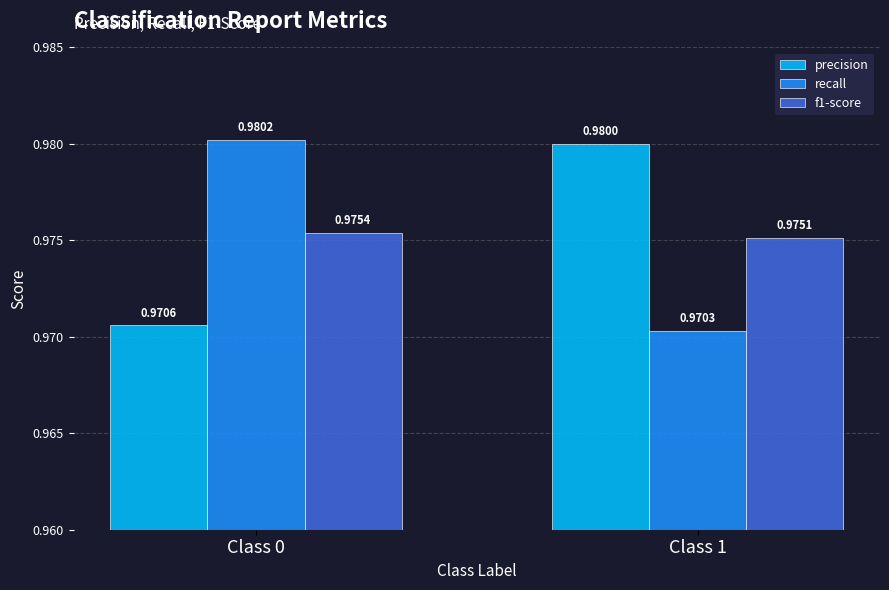

At which category is the sum across all series the highest?

Class 0